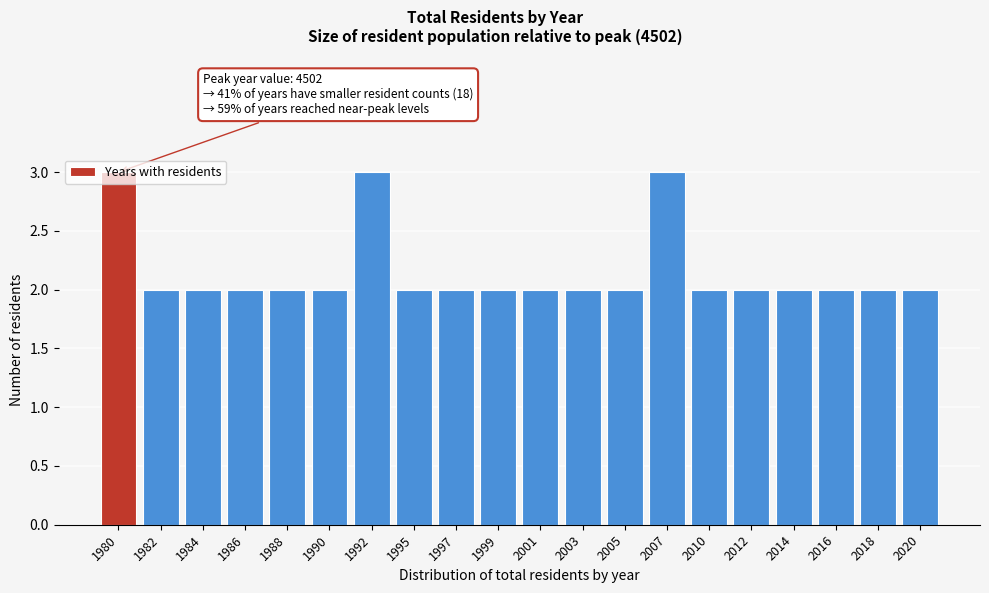

What is the maximum value shown in the chart?

3